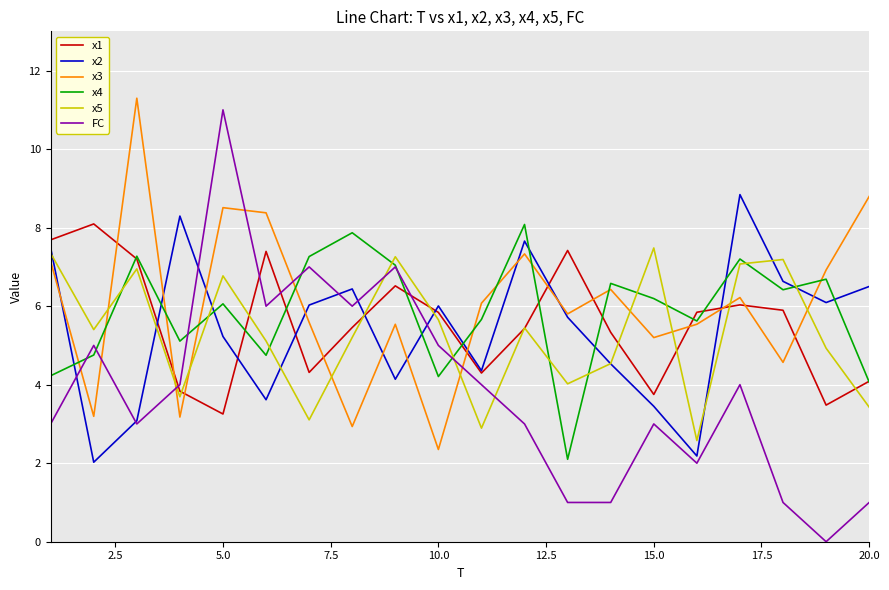

Which series has the largest range (max minus min)?

FC